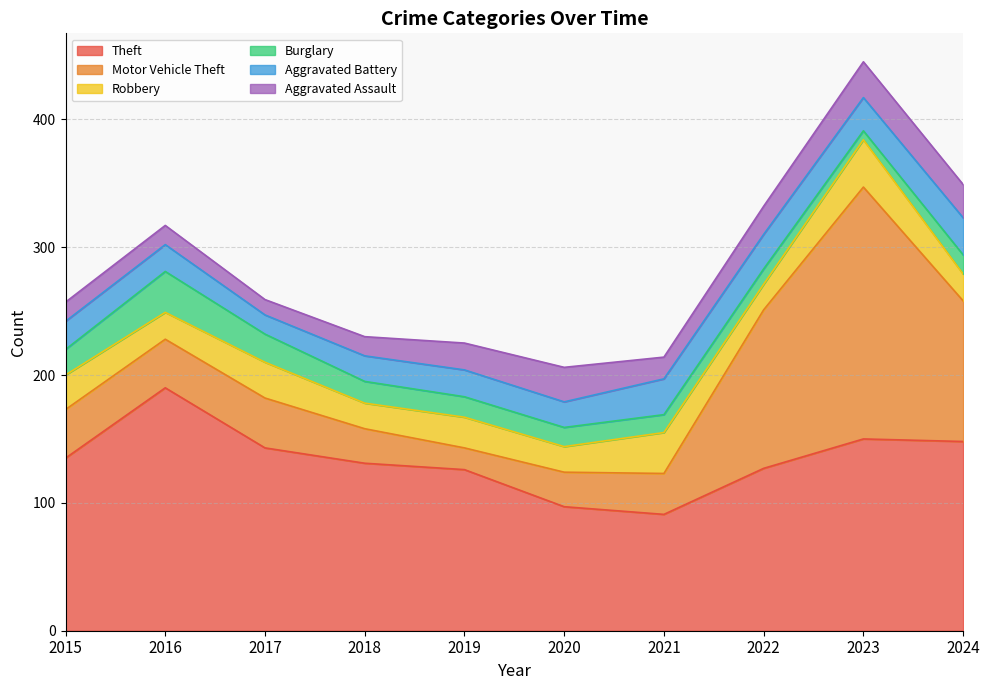

Rank the series by their maximum value, from highest to lowest.

Motor Vehicle Theft, Theft, Robbery, Burglary, Aggravated Battery, Aggravated Assault